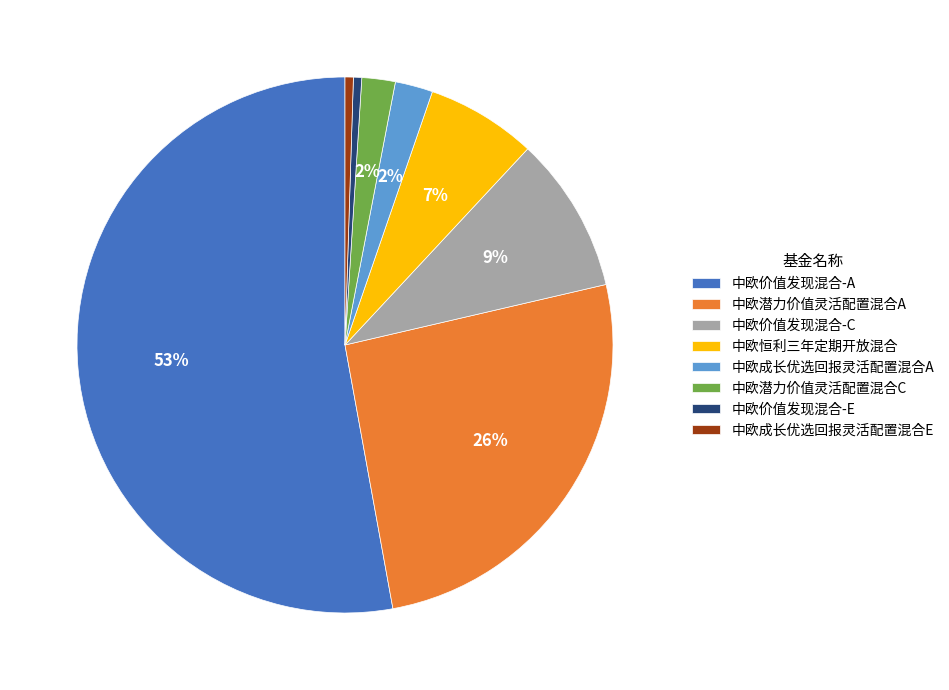

To the nearest percent, what portion does 中欧恒利三年定期开放混合 represent?

7%